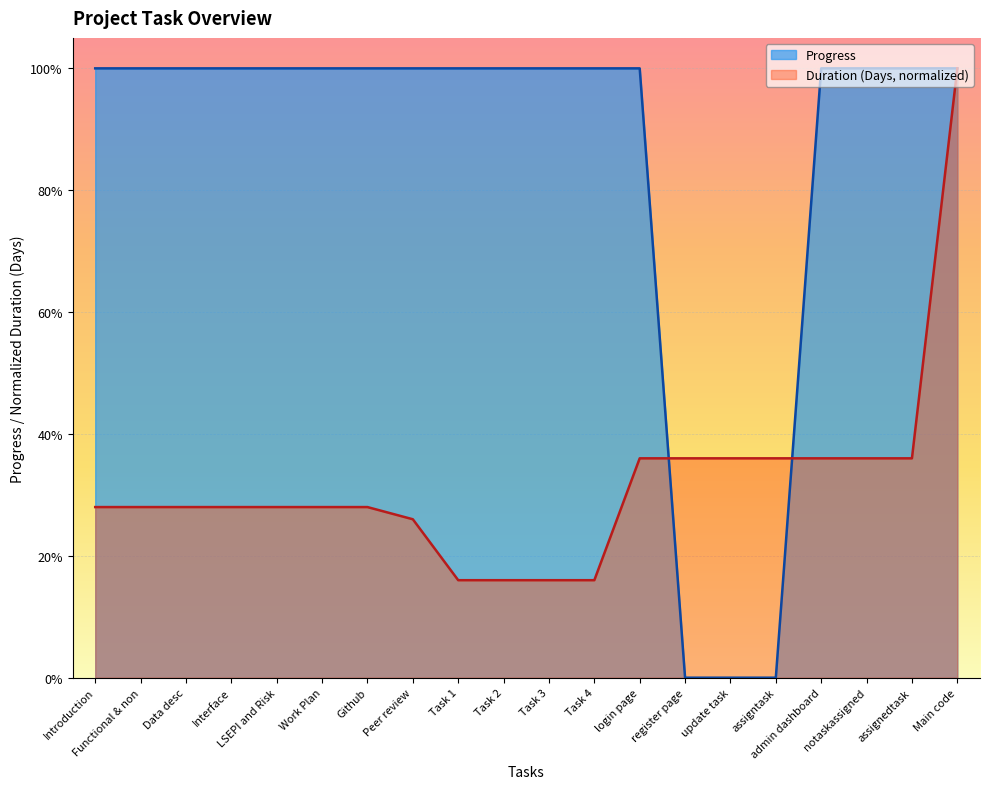

Count the number of data series in this chart.

2